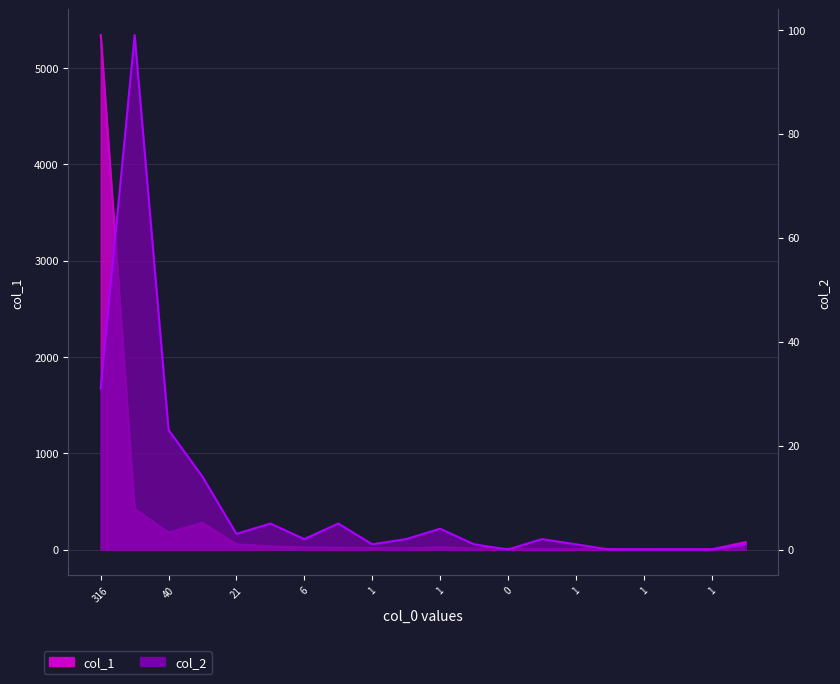

The col_1 series shows 5343 at 316. True or false?

True